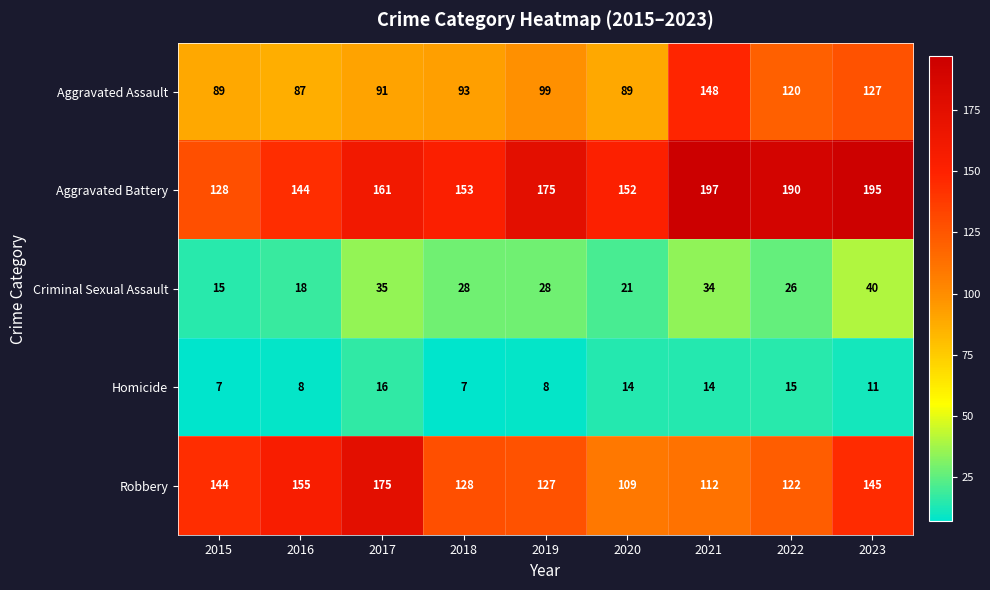

What is the difference between the second highest and second lowest values in the Aggravated Battery series?

51